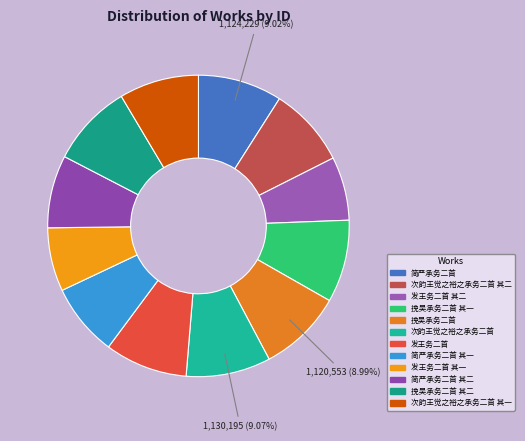

Count the number of slices in the pie.

12